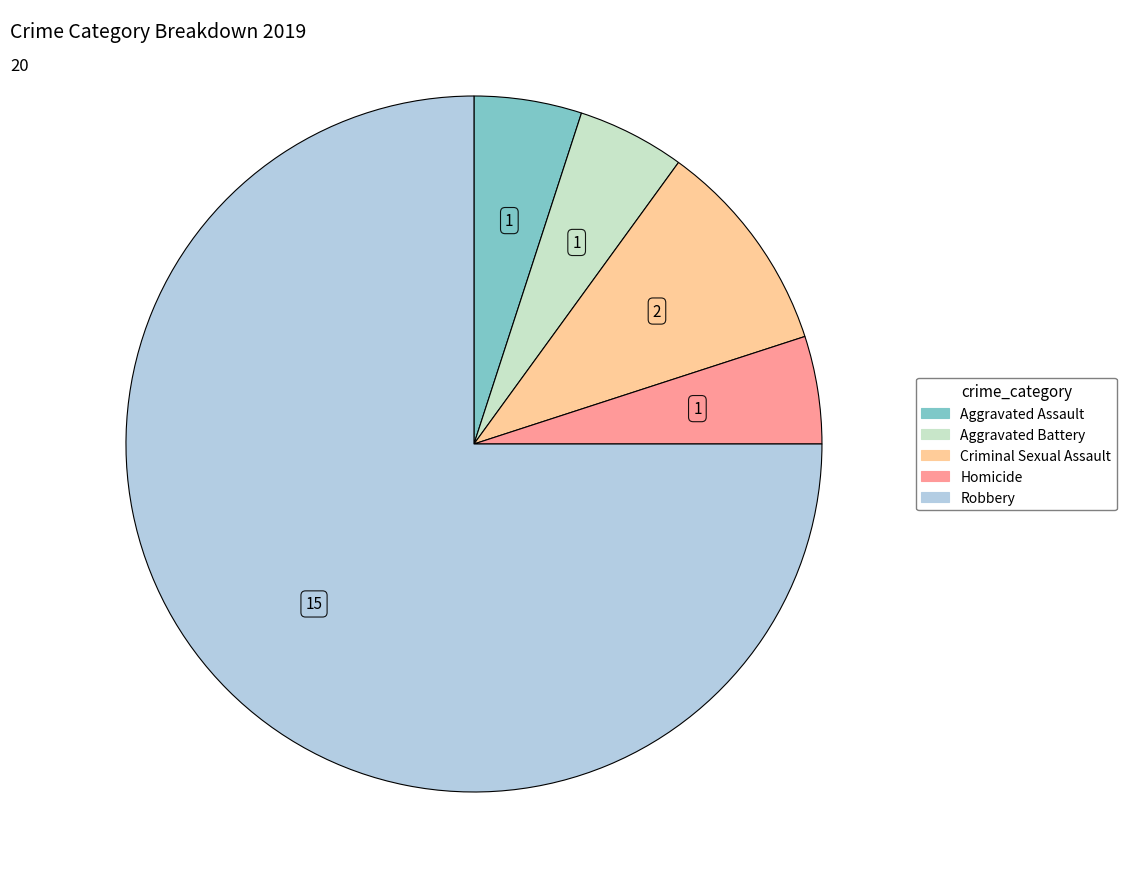

Does Robbery account for over 50% of the chart?

Yes